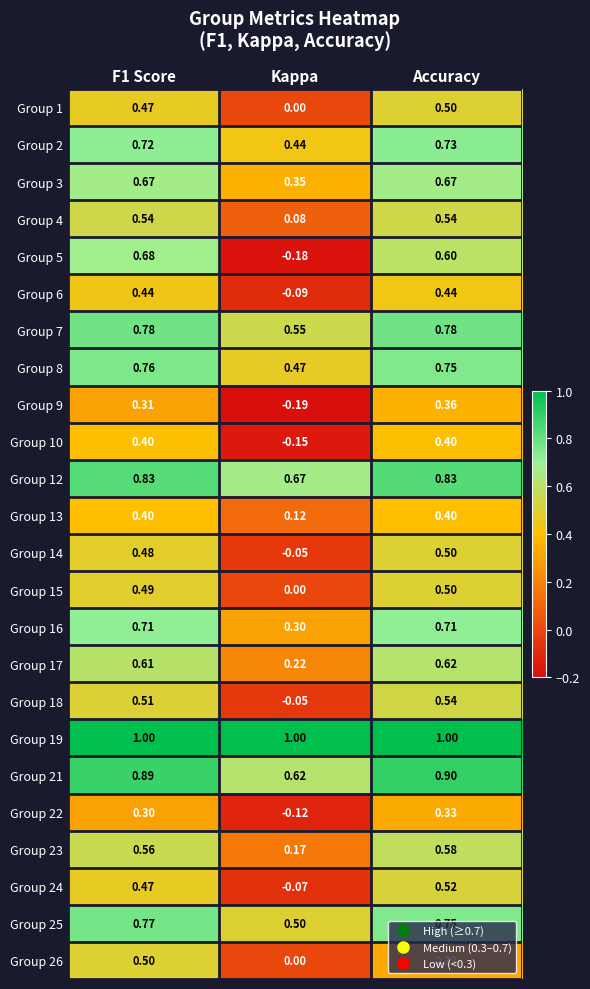

At which label does Group 13 reach its minimum?

Kappa